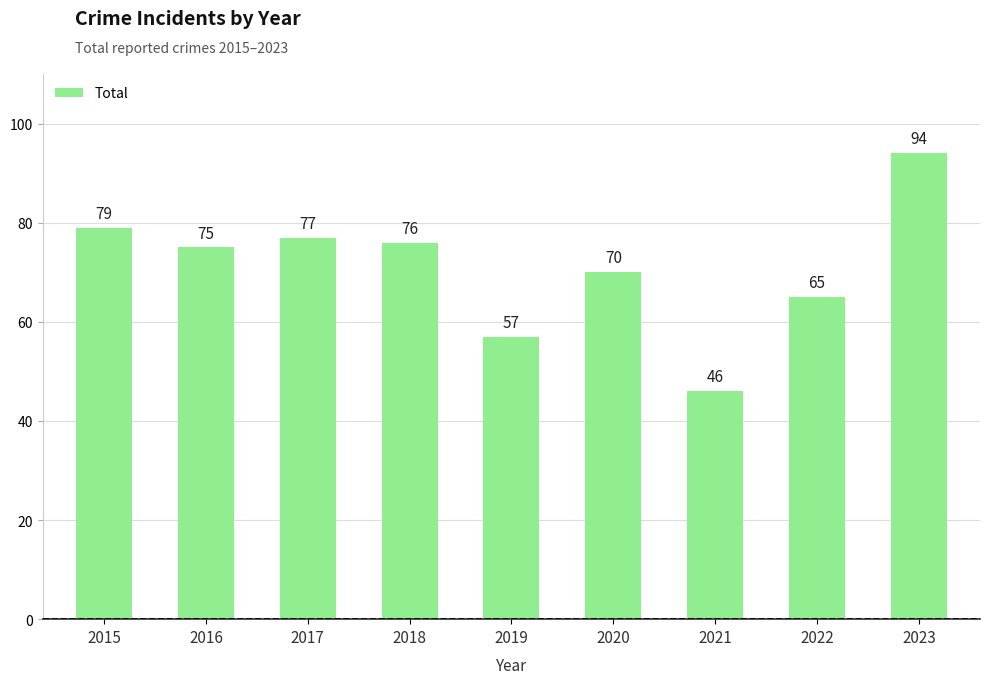

What is the difference between the maximum and minimum values?

48